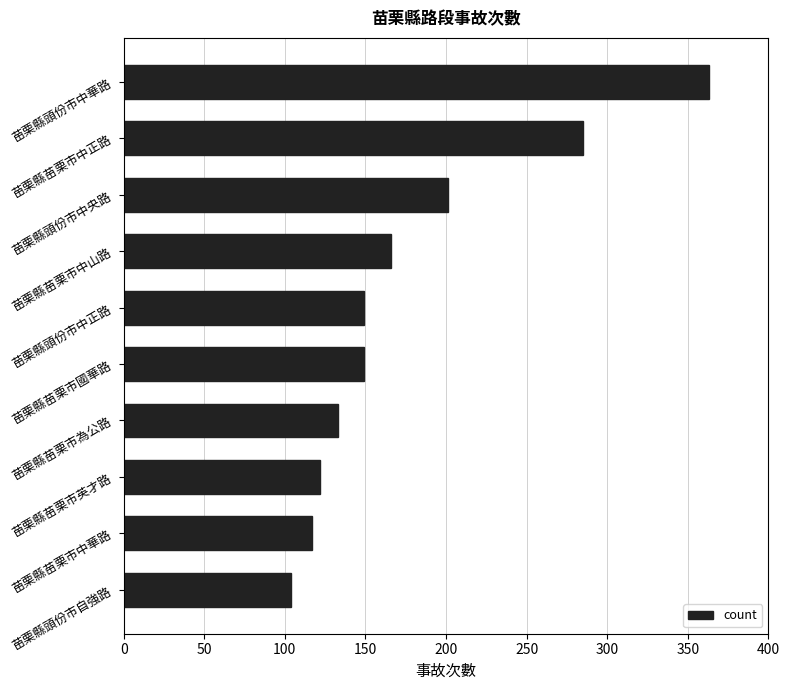

Are the bars horizontal?

Yes